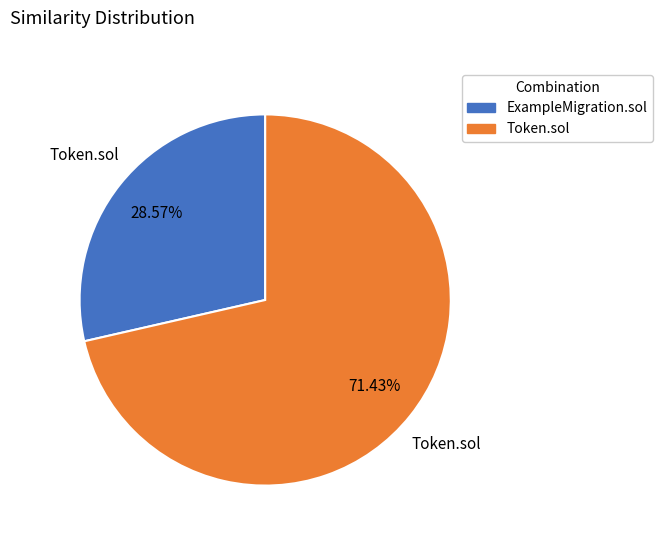

Is it true that ExampleMigration.sol is 22% of the pie?

False